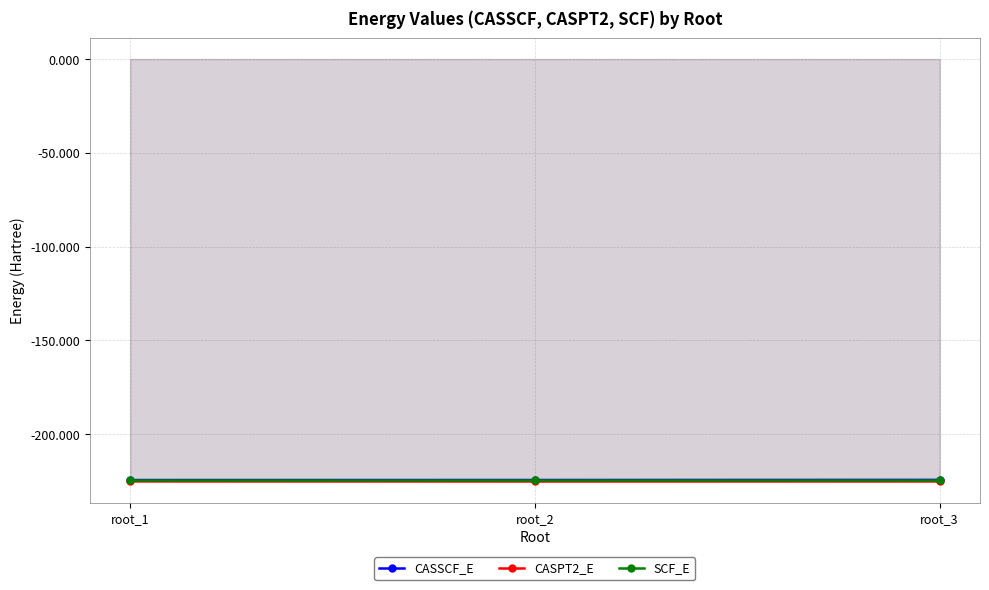

Reading left to right, what are all the values shown in this chart?

CASSCF_E: root_1=-224.5	root_2=-224.5	root_3=-224.4
CASPT2_E: root_1=-225.2	root_2=-225.3	root_3=-225.3
SCF_E: root_1=-224.5	root_2=-224.5	root_3=-224.5